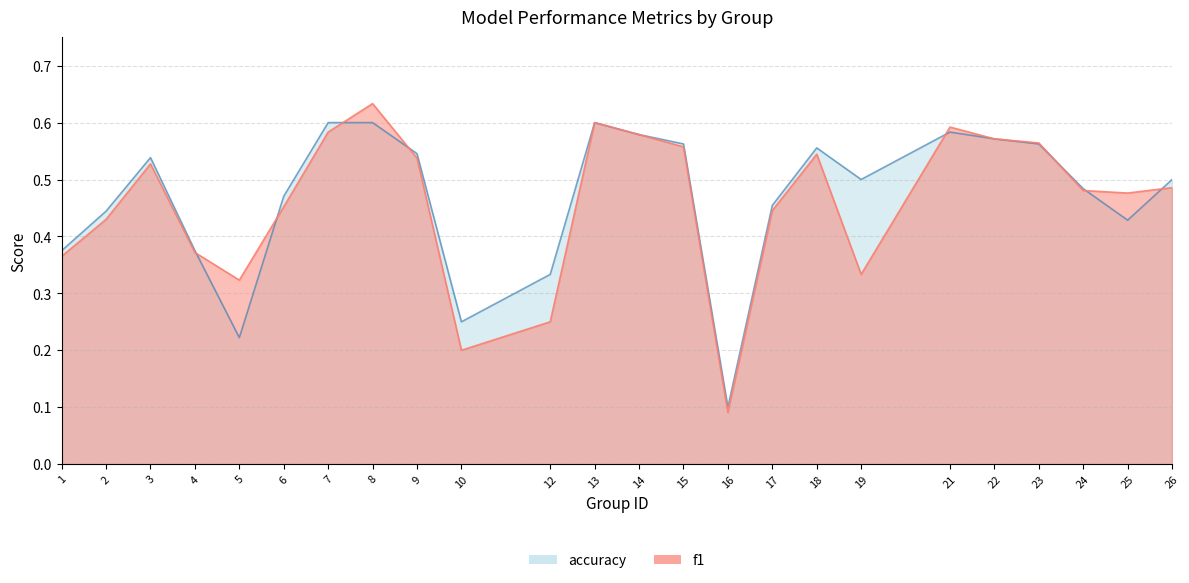

How many times do accuracy and f1 cross each other?

8